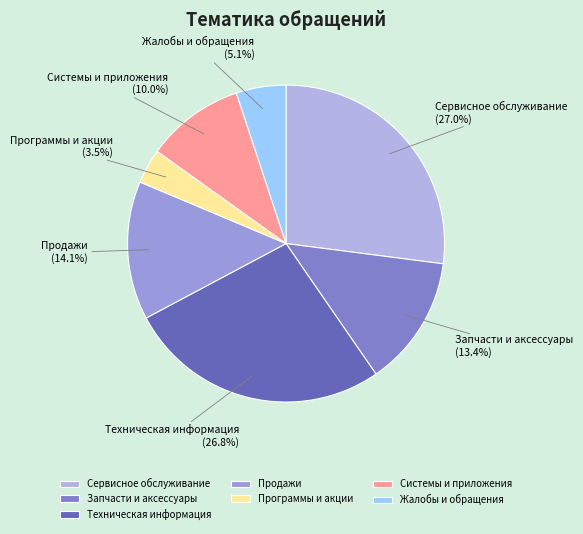

Is it true that Продажи is 3% of the pie?

False